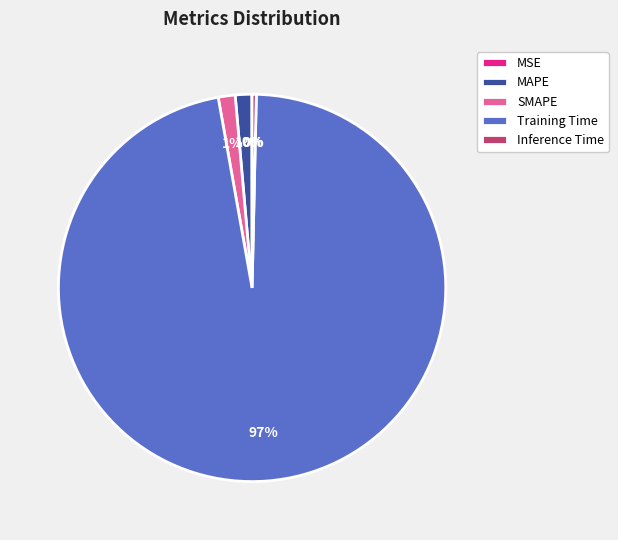

True or false: Inference Time accounts for 0% of the total.

True